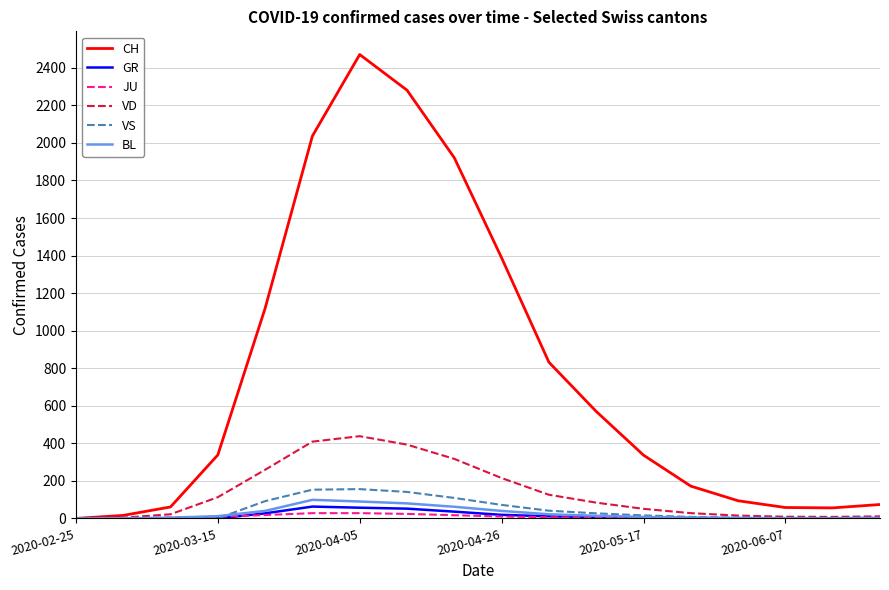

Which series has the largest total across all categories?

CH